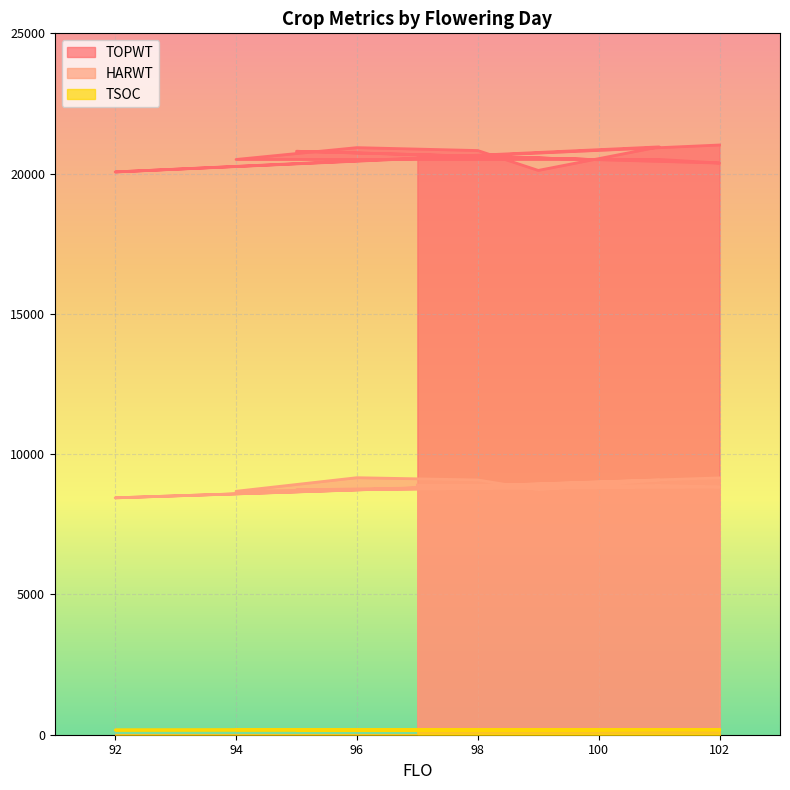

Reading left to right, list all the values displayed in this chart.

TOPWT: 20669	20496	20796	20376	20506	20504	20926	20822	20114	20953	20059	21020
HARWT: 8895	8891	8728	8828	8889	8677	9161	9081	8732	9077	8443	9155
TSOC: 168	165	175	173	182	179	180	174	154	181	167	180